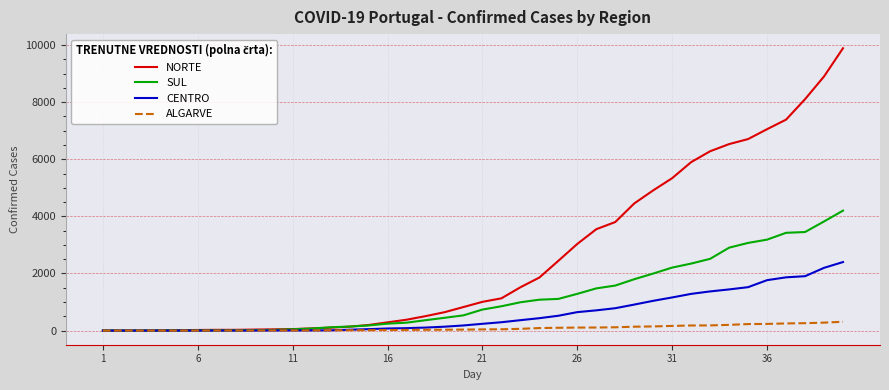

How many lines are shown in the chart?

4